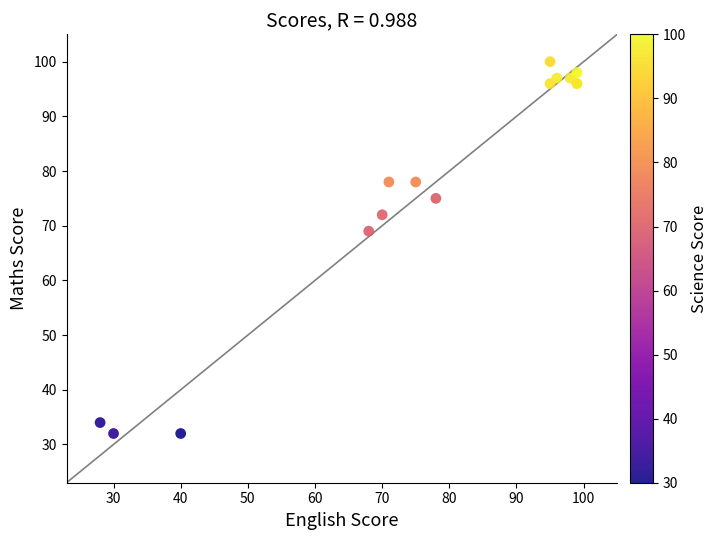

What Y value in the scatter plot is closest to 66?

69